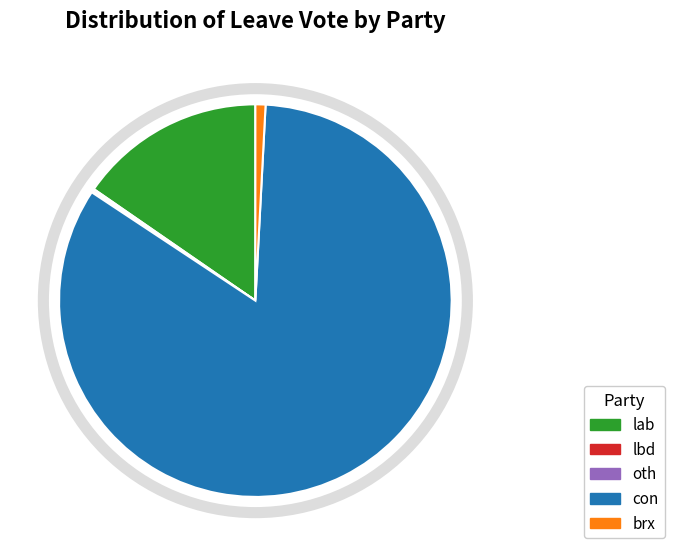

Which has a higher value, con or lab?

con